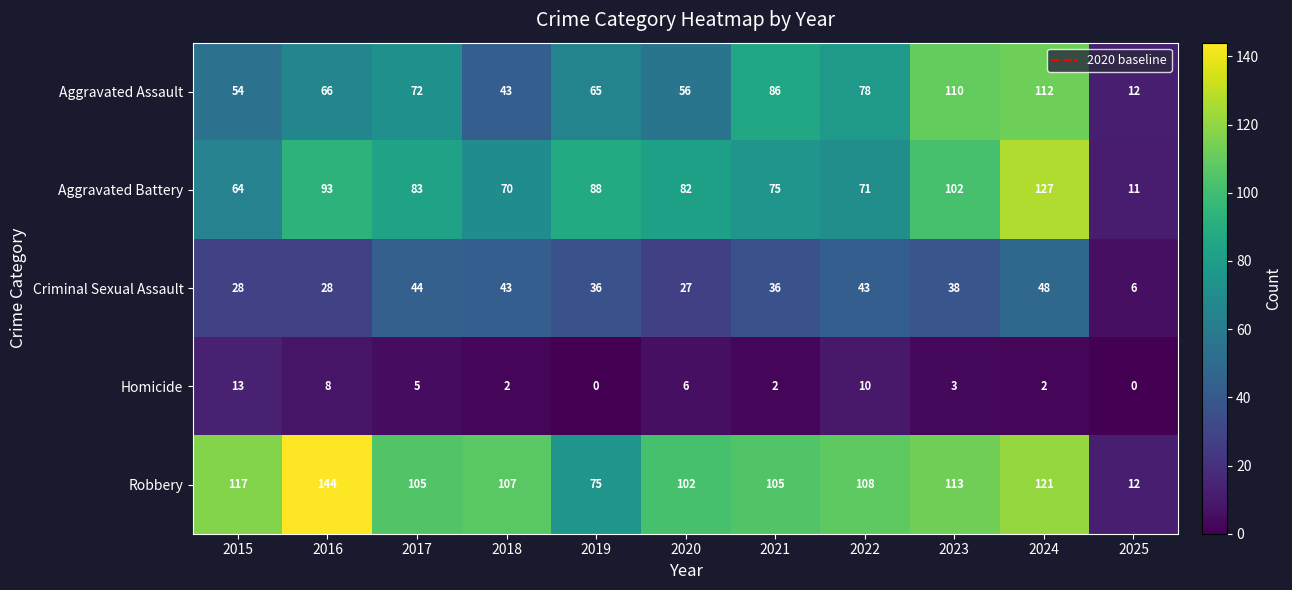

At how many categories does at least one series exceed 83?

10